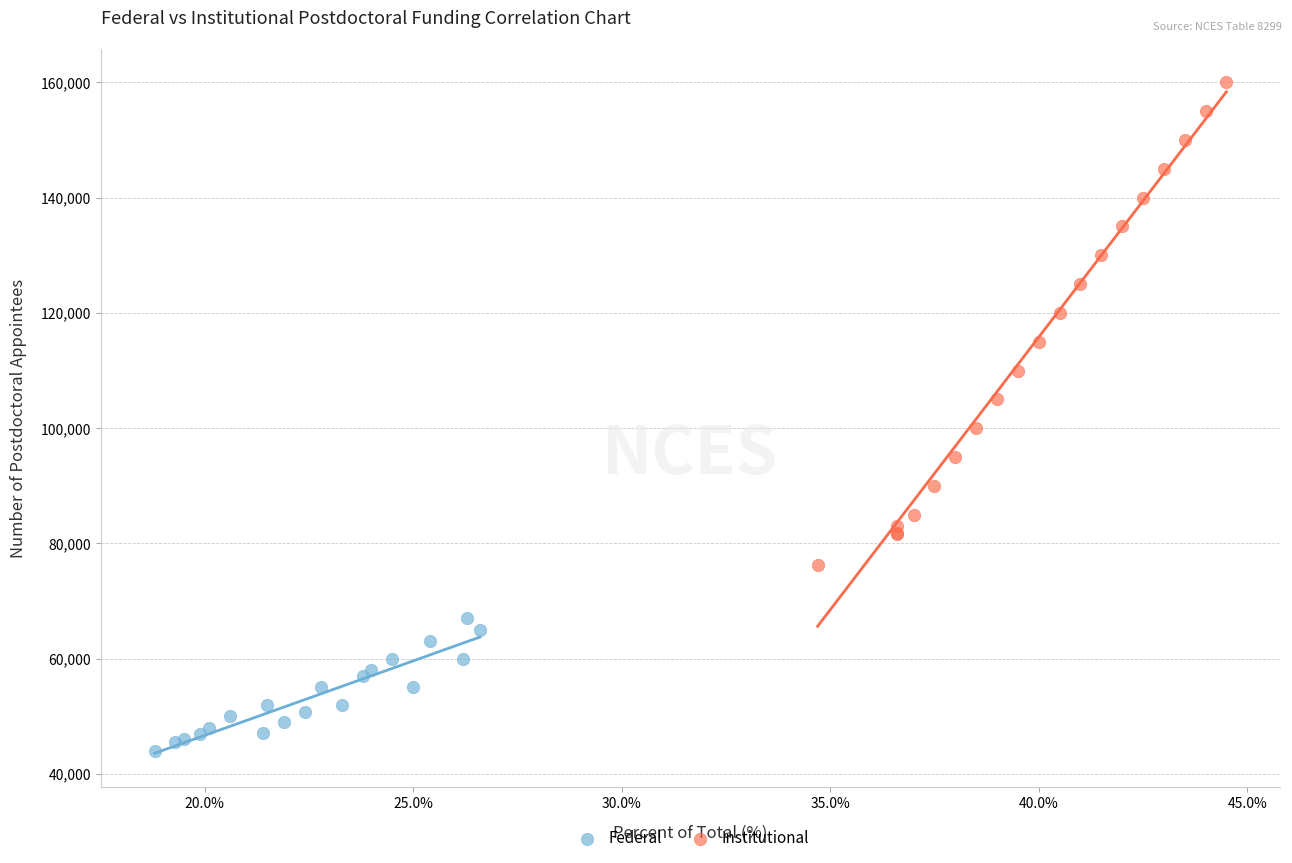

What are all the series names shown in the legend?

Federal, Institutional